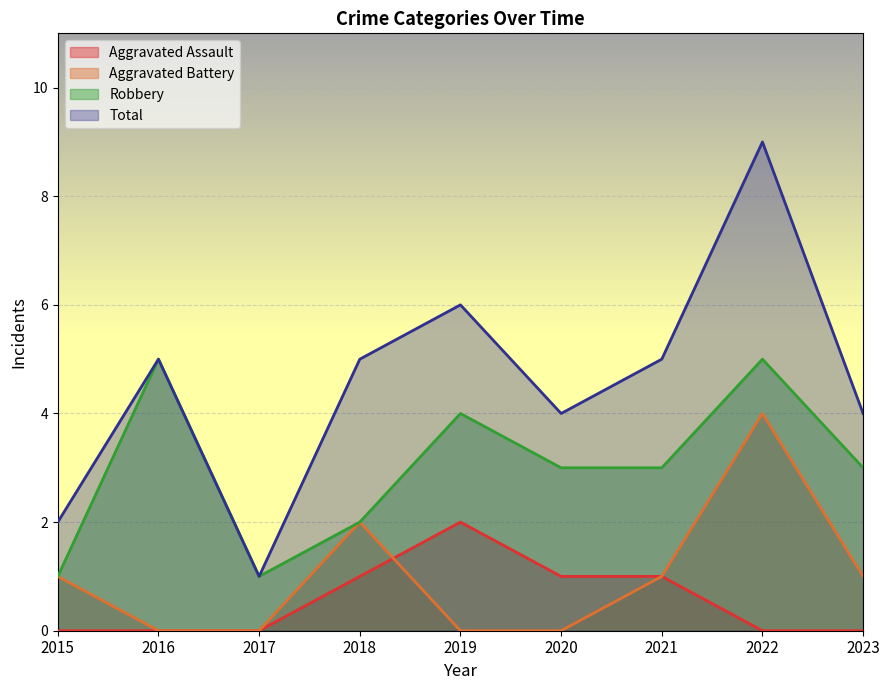

True or false: Aggravated Assault and Robbery cross at least once.

False